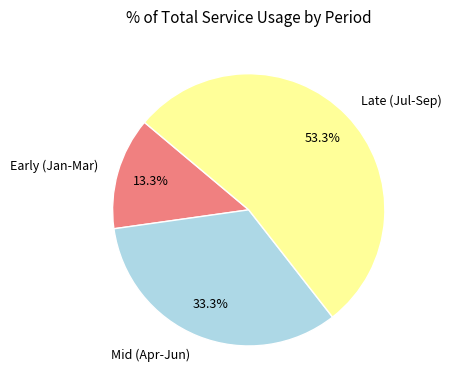

Which slice is the smallest?

Early (Jan-Mar)